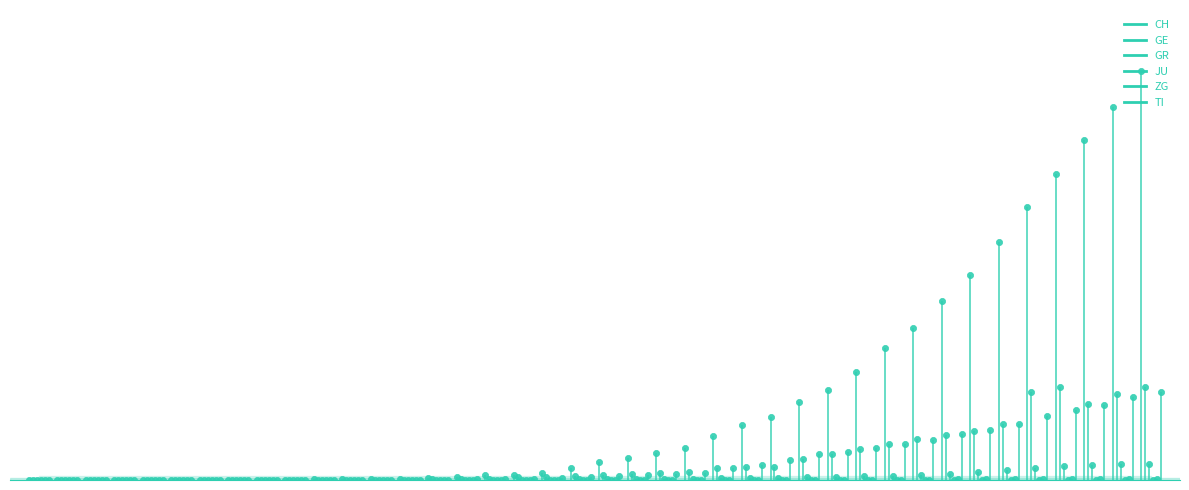

Which series contains the highest Y value?

CH